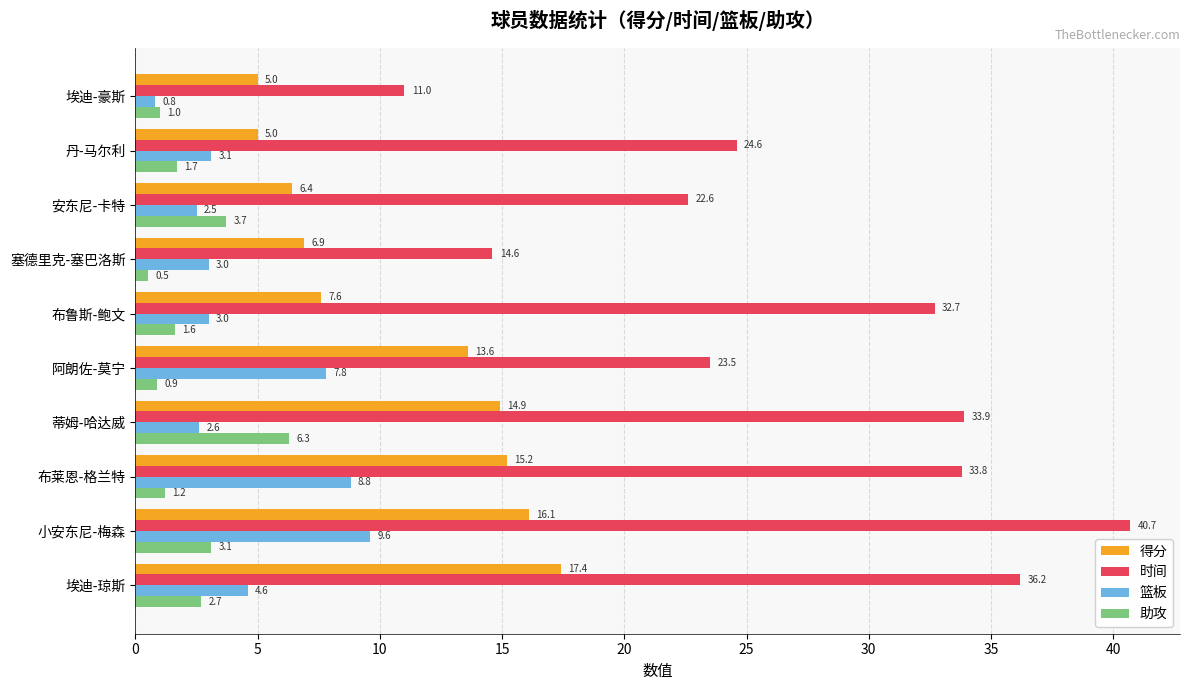

What is the minimum value for 得分?

5.0